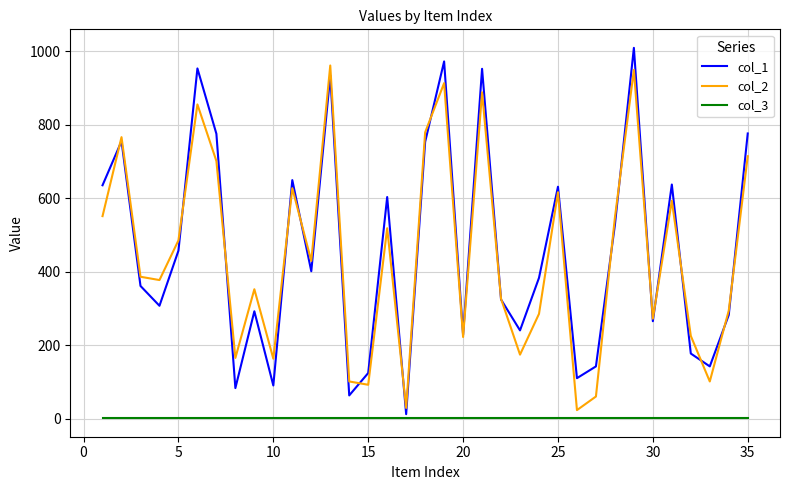

Rank the series by their maximum value, from highest to lowest.

col_1, col_2, col_3